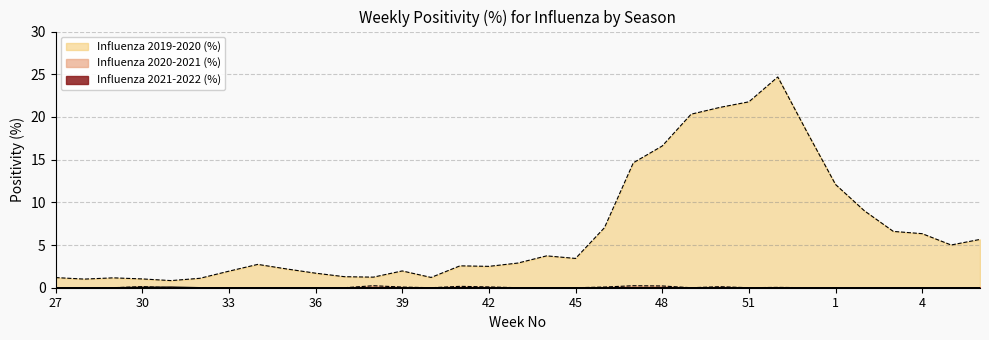

Where is Influenza 2021-2022 (%) nearest to the value 0?

27